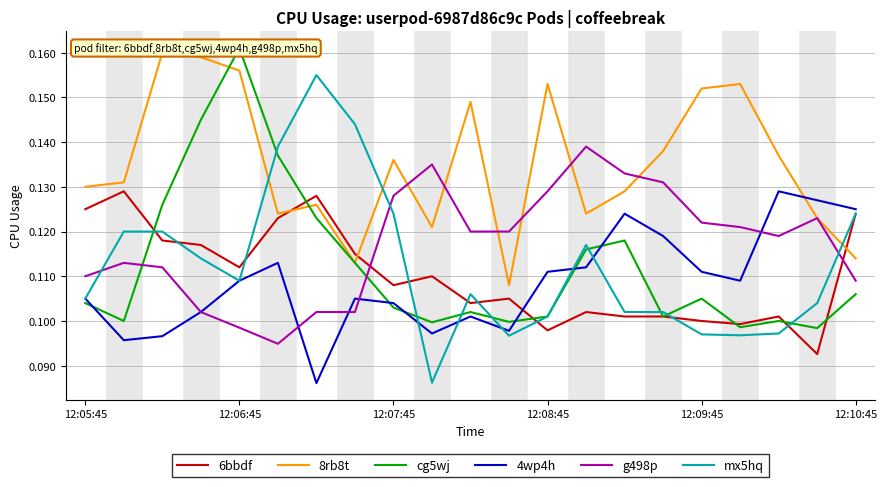

Which series changed the most between 7 and 14?

mx5hq